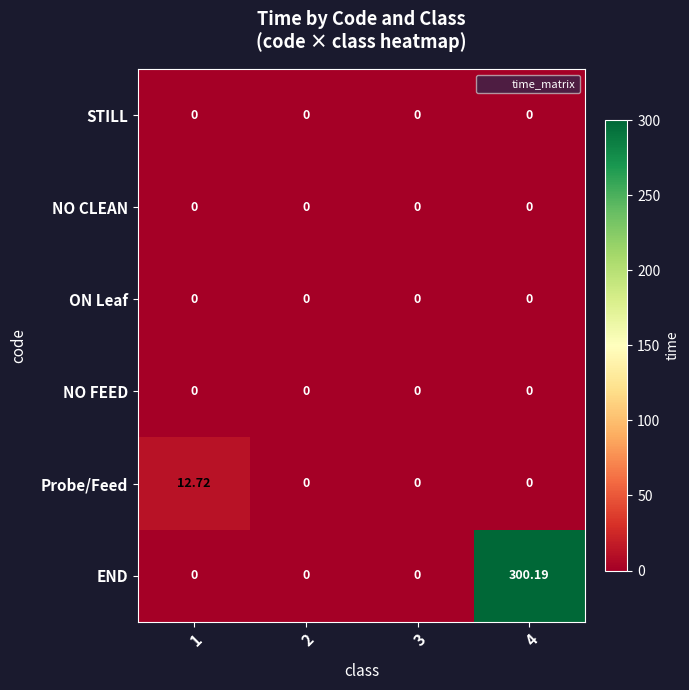

Is the value of STILL at 3 greater than the value of END at 4?

No